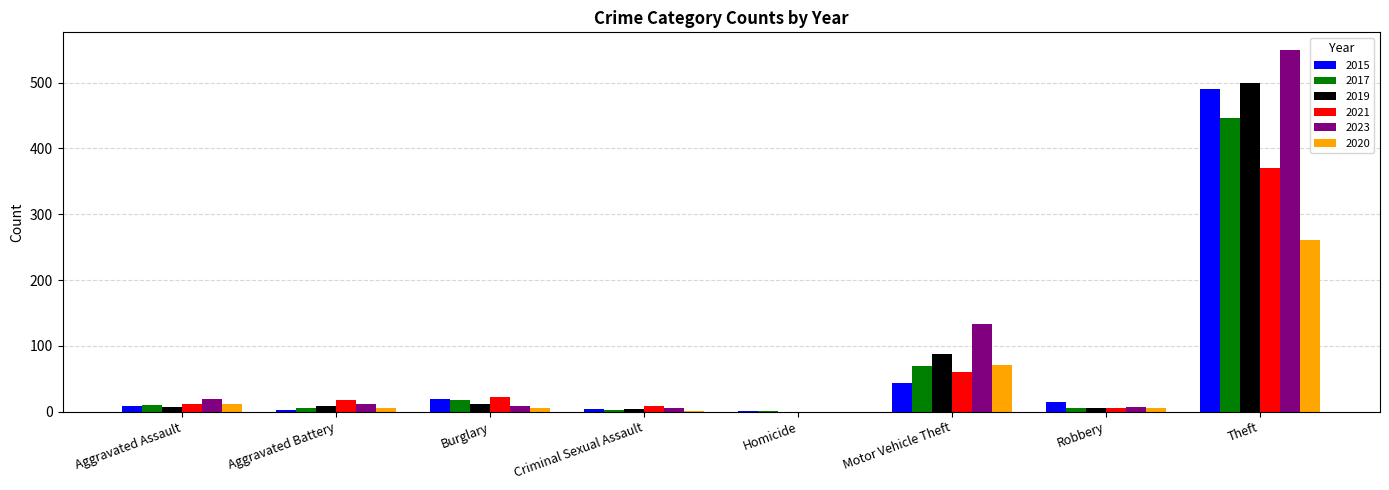

What is the difference between the 2023 values at Aggravated Assault and Burglary?

10